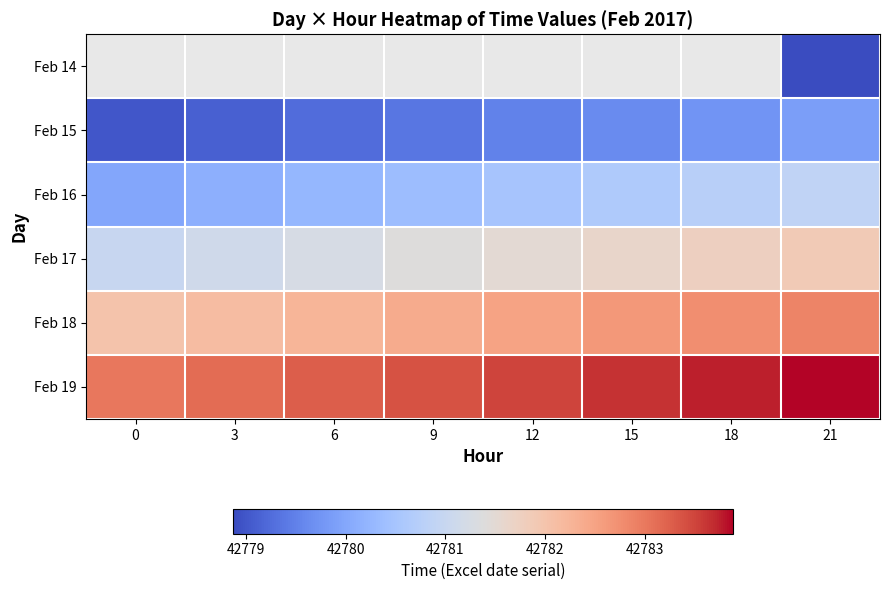

Count the Feb 17 values in the range 42781 to 42782.

8